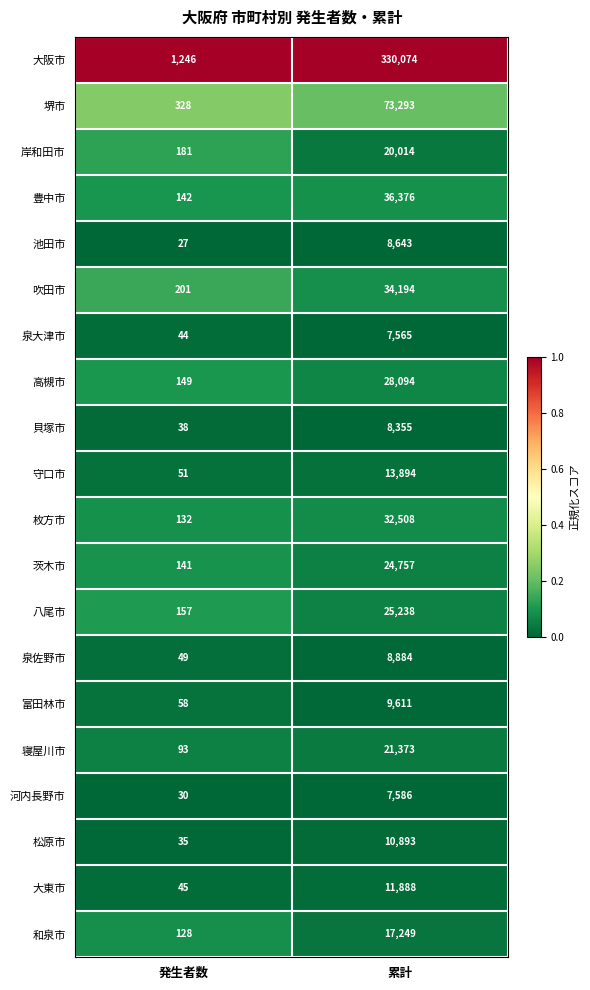

Which label corresponds to the largest value in the chart?

累計